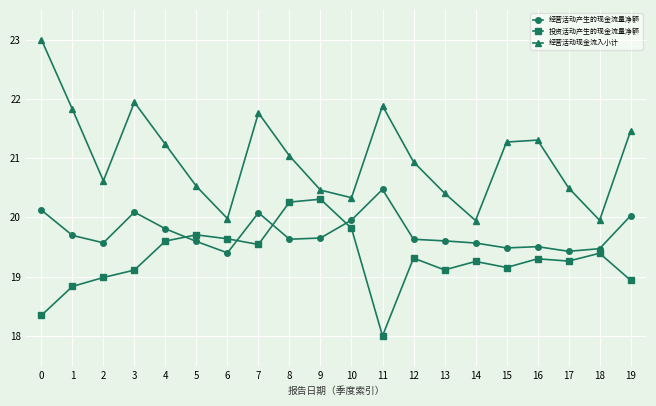

Does the chart display data point markers on the line(s)?

Yes